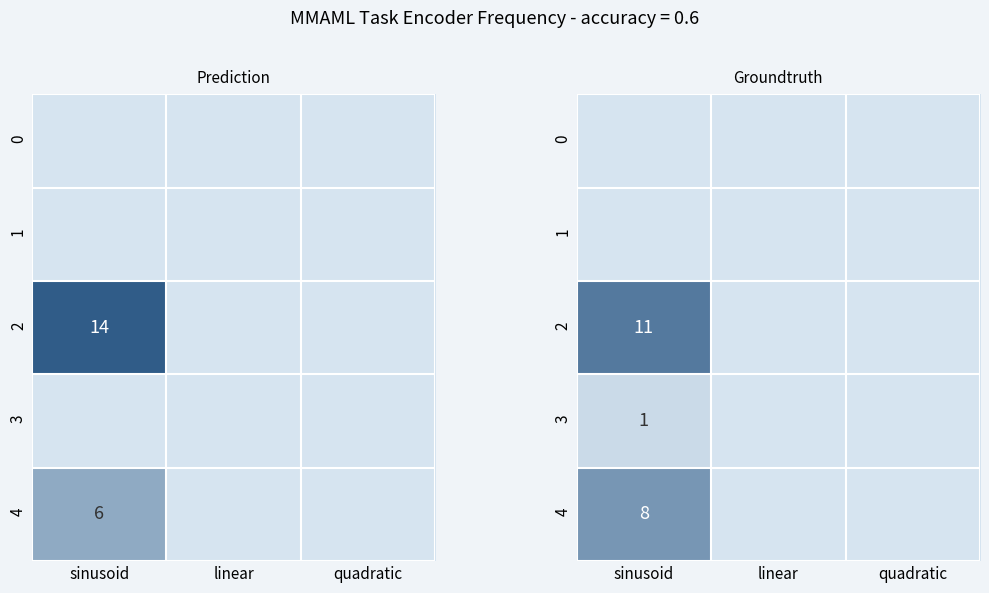

At which label does 0 reach its peak?

sinusoid